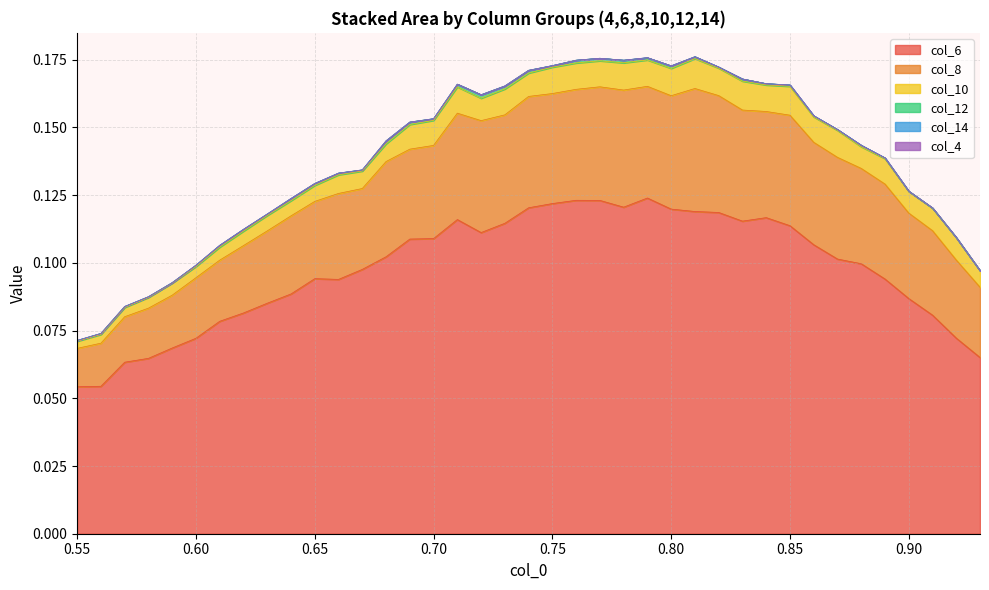

What is the sum of all 8 values?

1.3